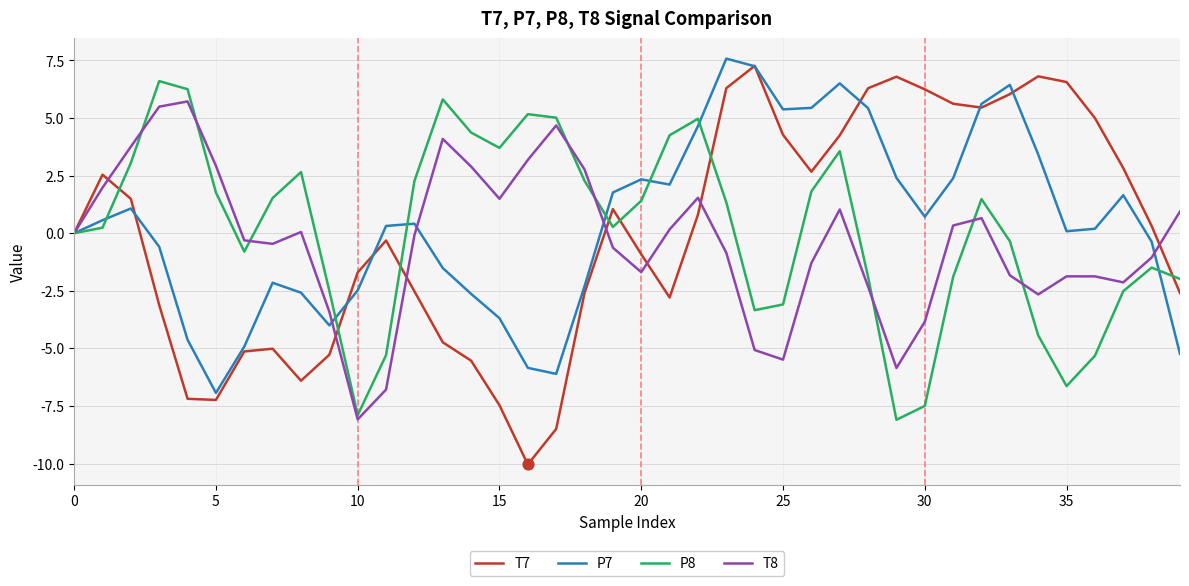

Which series has the widest spread of values?

T7